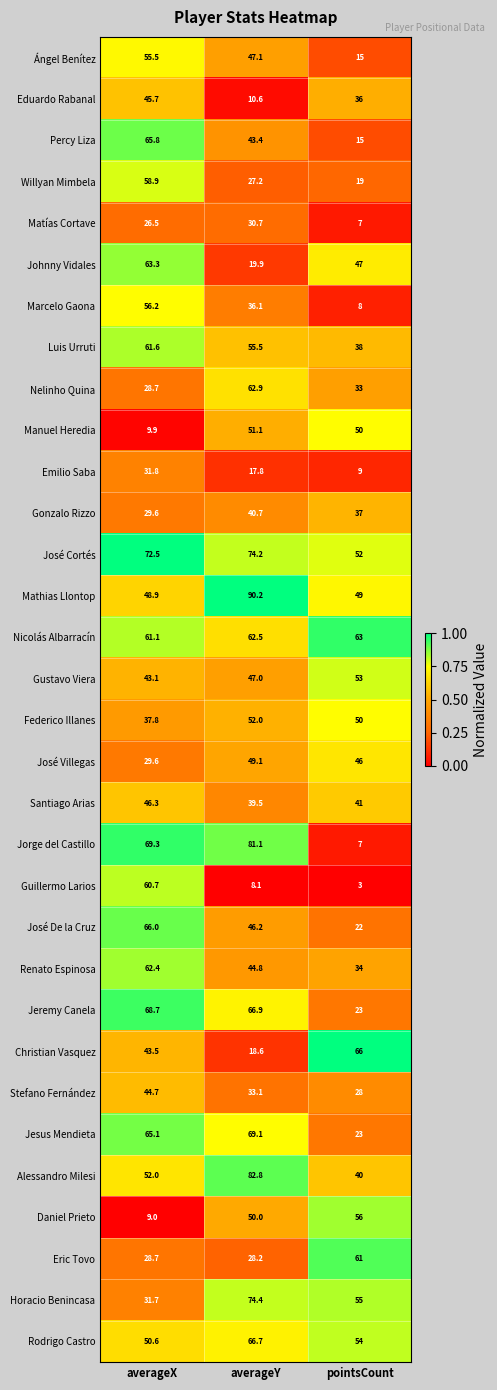

Is the value of Alessandro Milesi at averageY greater than the value of Eduardo Rabanal at averageX?

Yes